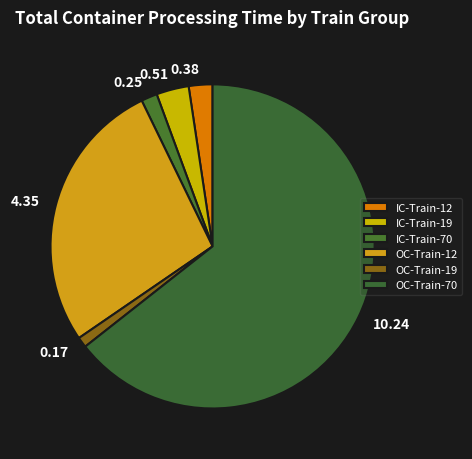

Is the sum of 10.24 and 0.38 greater than half?

Yes